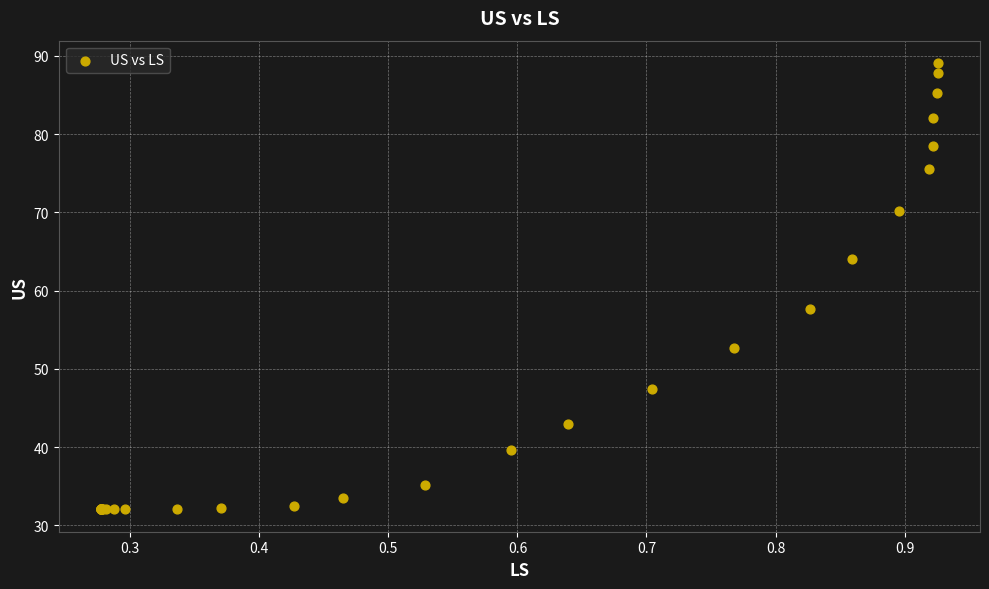

What Y value in the scatter plot is closest to 60?

57.7